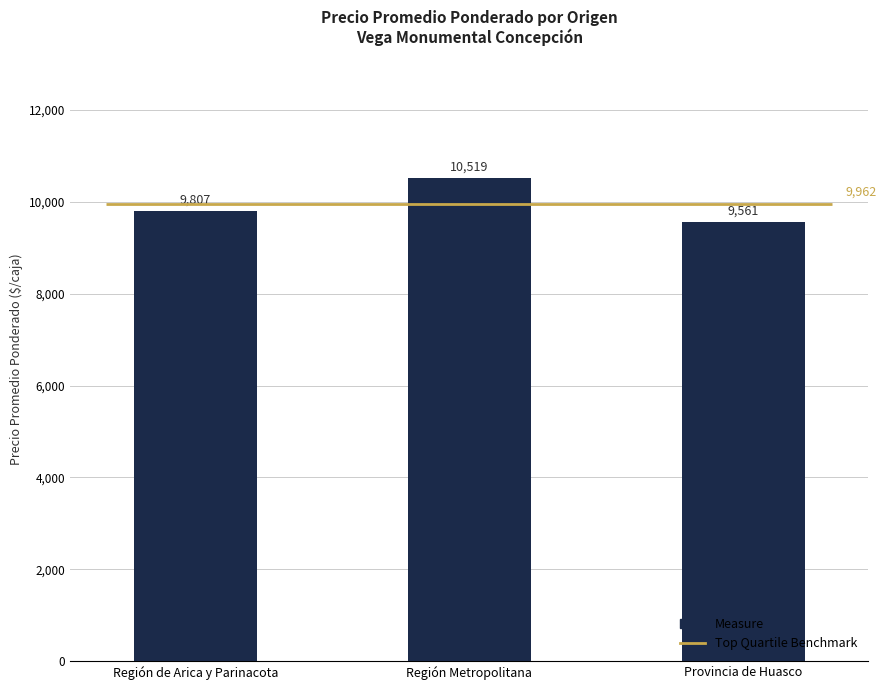

What is the ratio of the value at Región de Arica y Parinacota to the value at Provincia de Huasco?

1.0